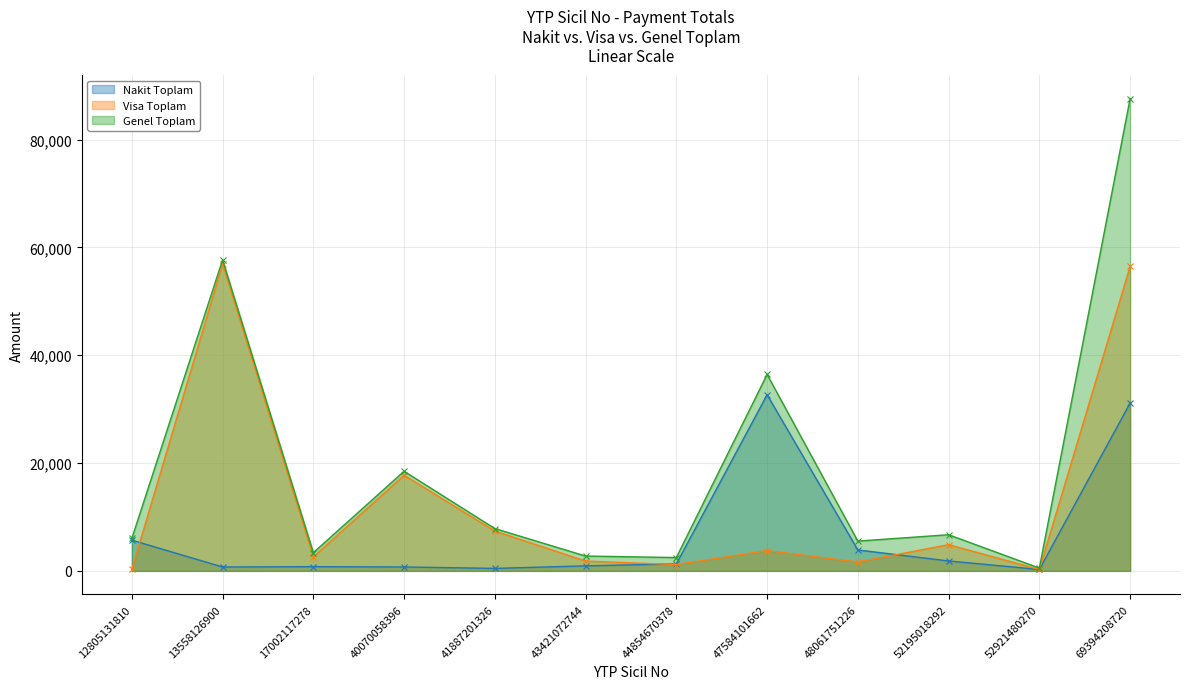

True or false: Visa Toplam and Genel Toplam intersect in this chart.

False